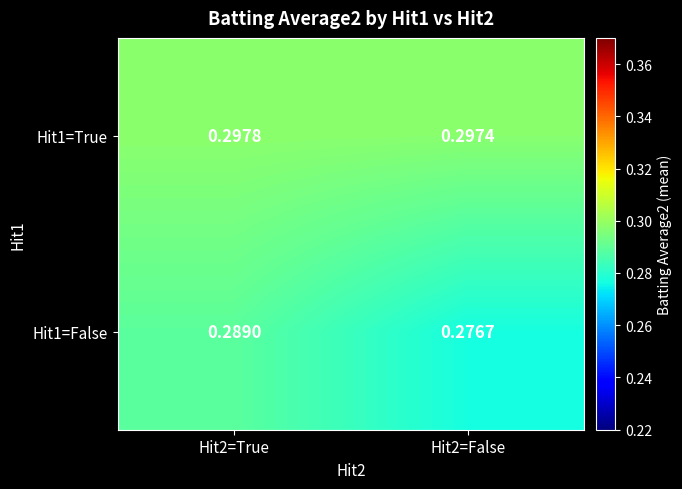

Is the value of Hit1=False at Hit2=False greater than the value of Hit1=True at Hit2=False?

No